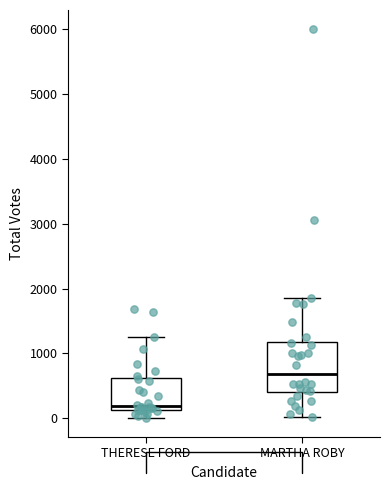

Which box's median line is the lowest?

THERESE FORD